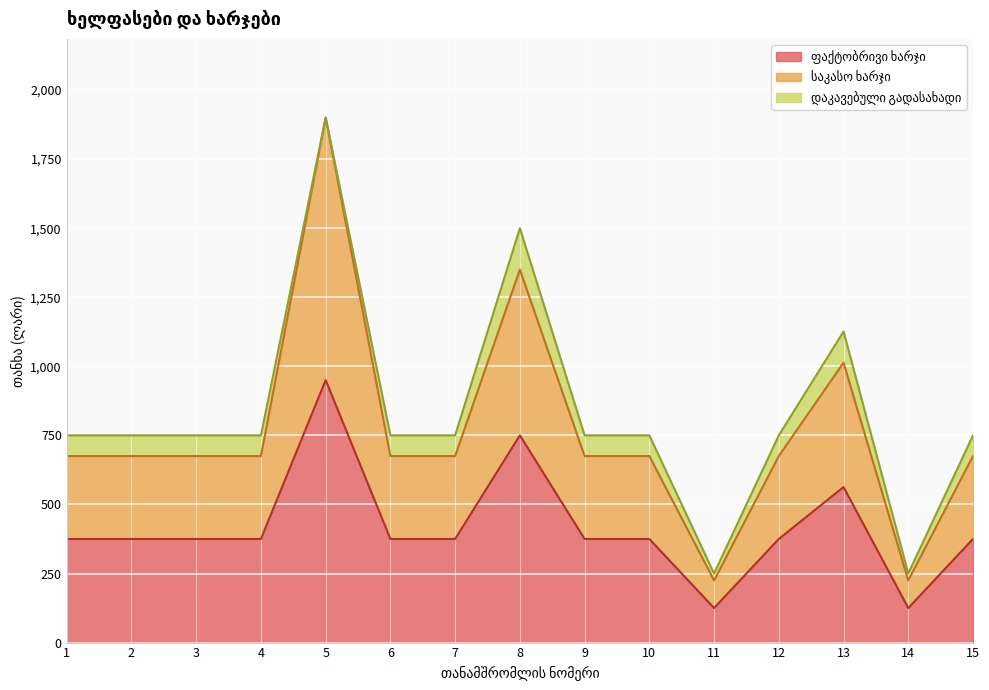

True or false: ფაქტობრივი ხარჯი and საკასო ხარჯი cross at least once.

False